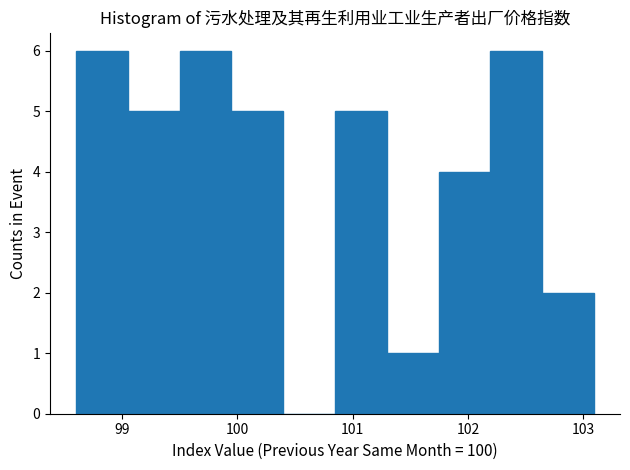

Reading left to right, transcribe this chart: for each bar, give the range it covers on the x-axis and its height. Neither the bar edges nor the heights are printed on the chart, so give them approximately, as read against the axes.

98.6 to 99.0: 6
99.0 to 99.5: 5
99.5 to 99.9: 6
99.9 to 100.4: 5
100.4 to 100.8: 0
100.8 to 101.3: 5
101.3 to 101.7: 1
101.7 to 102.2: 4
102.2 to 102.6: 6
102.6 to 103.1: 2